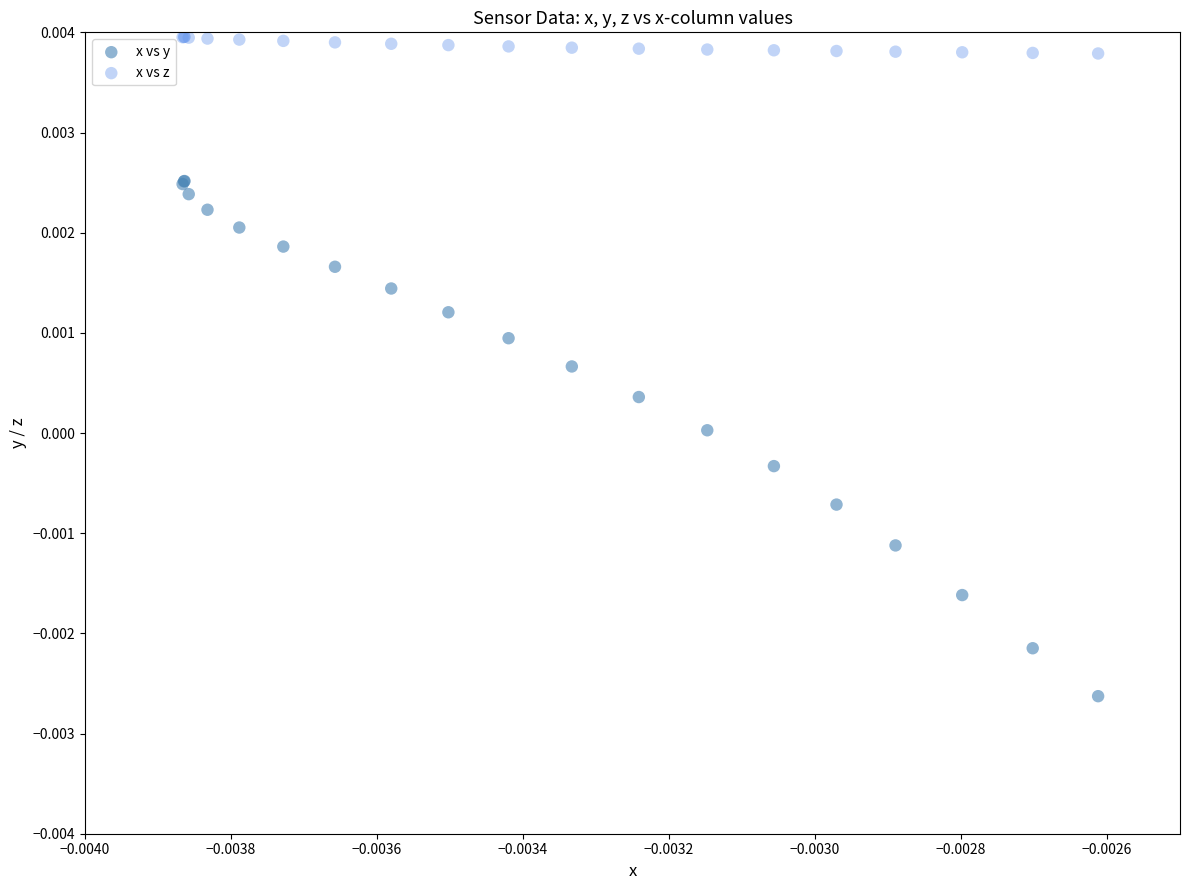

Which series reaches the minimum Y coordinate?

x vs y